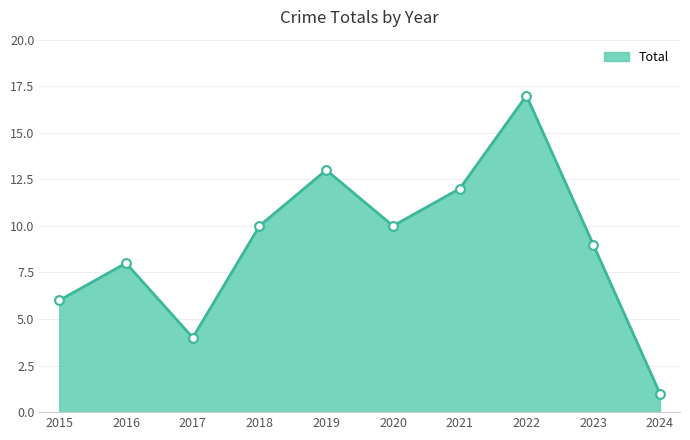

What is the change in value from 2021 to 2024?

-11